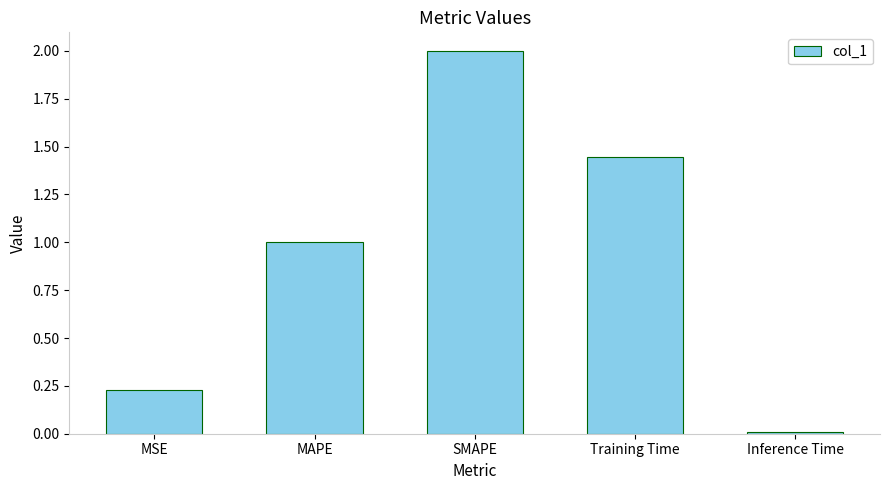

What is the difference between the maximum and minimum values?

2.0